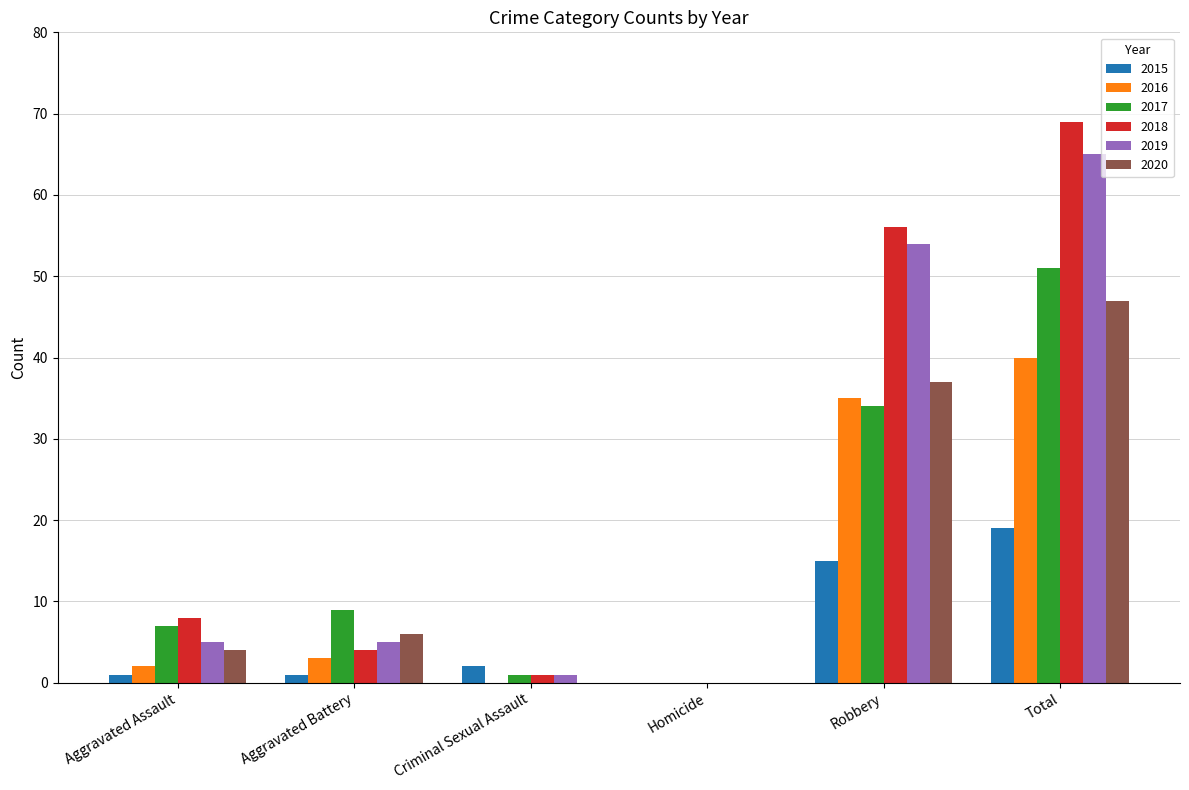

How many groups of bars are there?

6